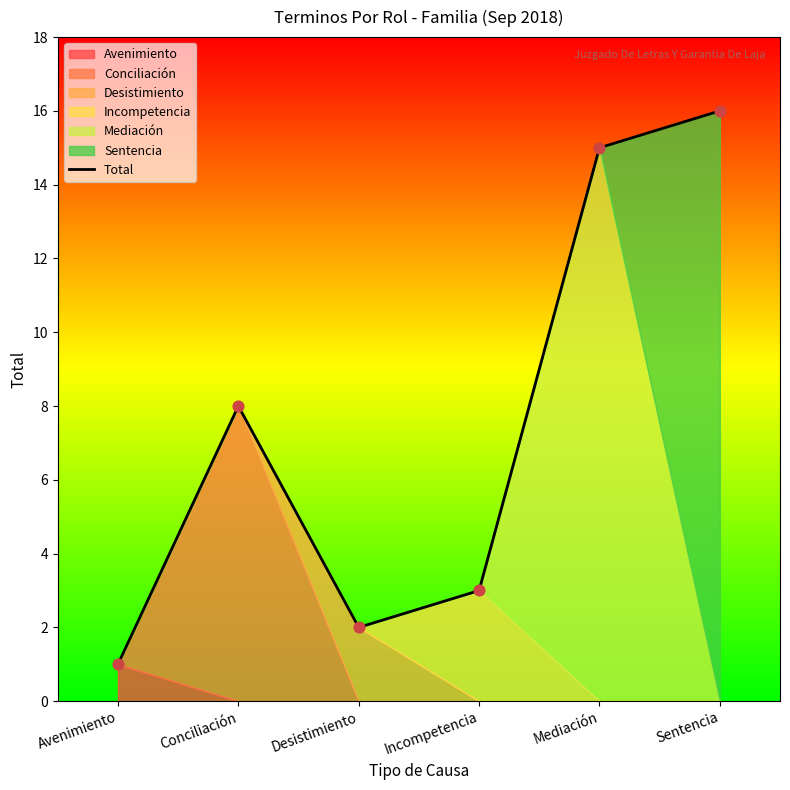

Which has a higher value, Desistimiento or Sentencia?

Sentencia